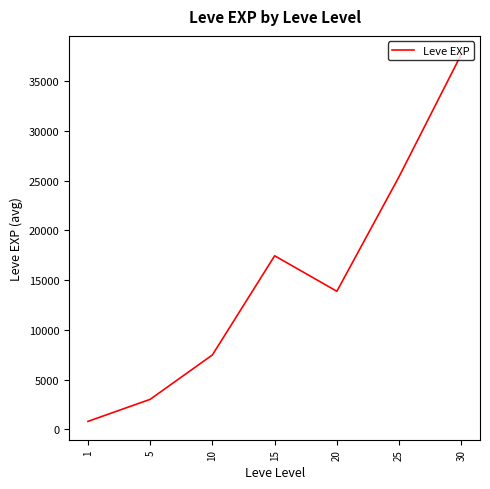

What is the sum of all values?

105721.7